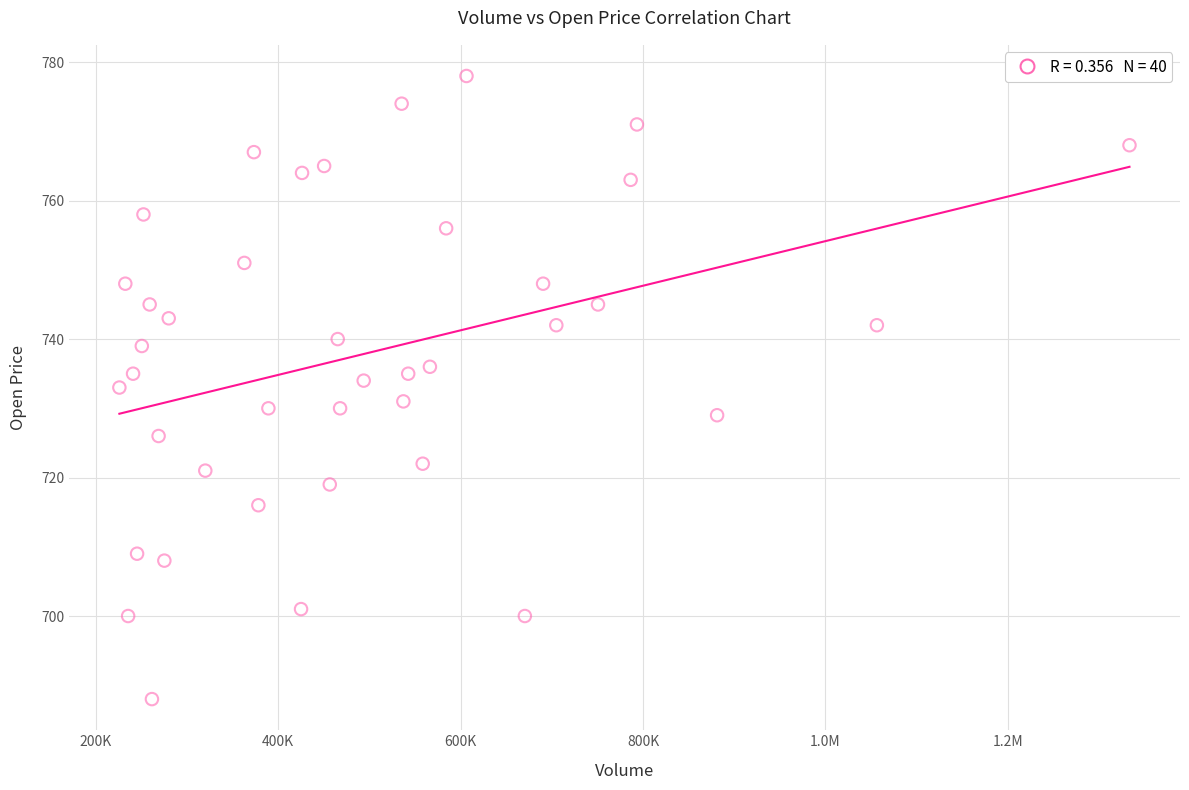

What is the range of X values (max minus min)?

1107600